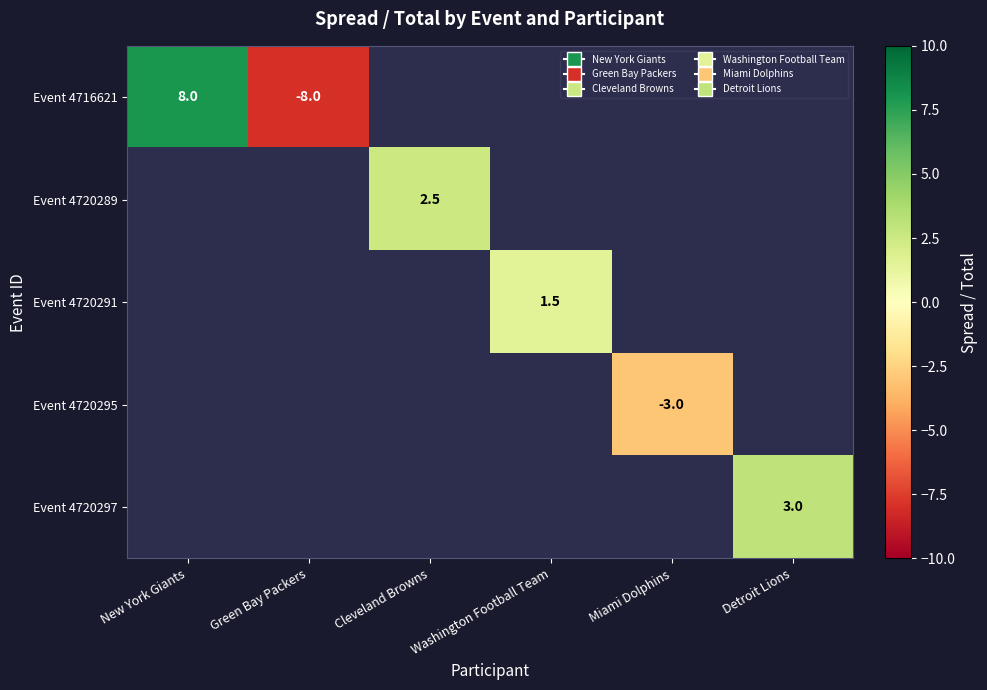

At how many categories does at least one series exceed 1?

4